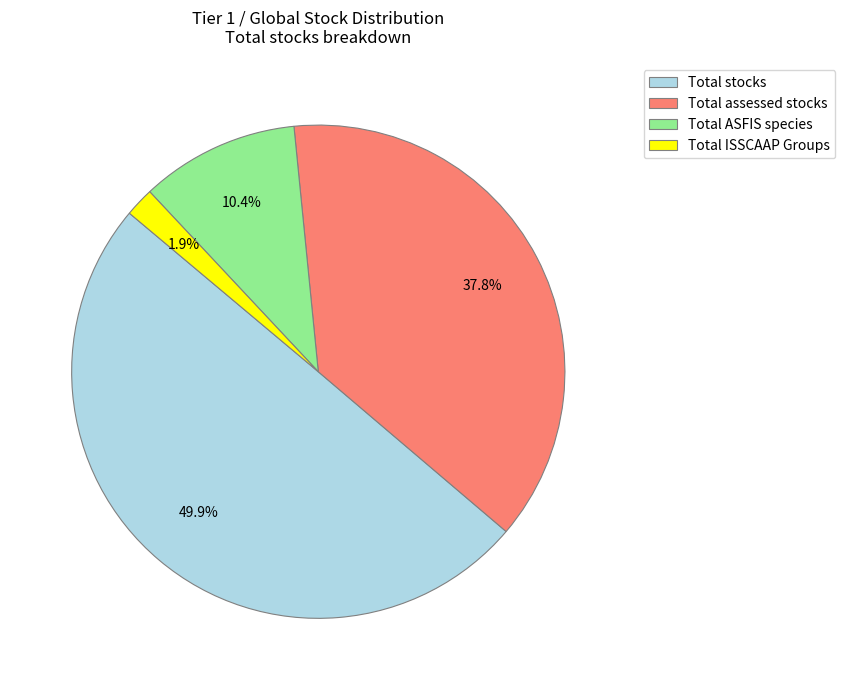

To the nearest percent, what is the difference between the largest and smallest slice percentages?

48%